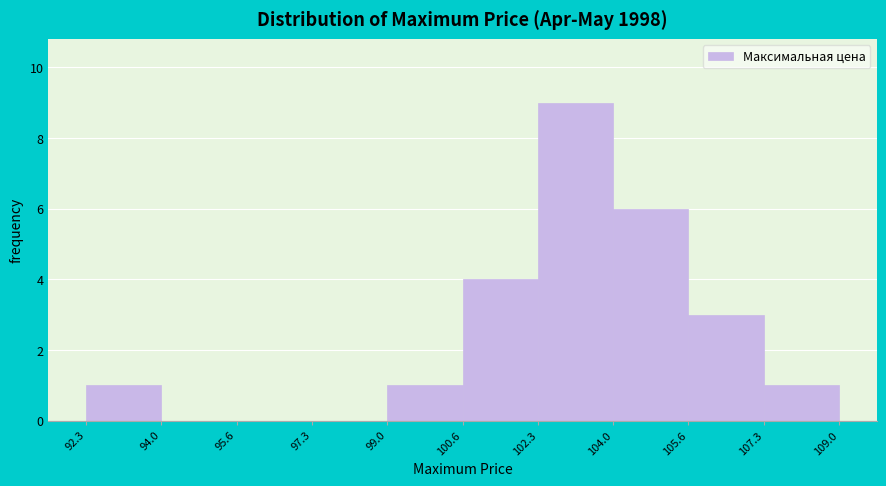

Reading left to right, transcribe this chart: for each bar, give the range it covers on the x-axis and its height. The values are not printed on the chart, so give them approximately, as read against the axis.

92.3 to 94.0: 1
94.0 to 95.6: 0
95.6 to 97.3: 0
97.3 to 99.0: 0
99.0 to 100.6: 1
100.6 to 102.3: 4
102.3 to 104.0: 9
104.0 to 105.6: 6
105.6 to 107.3: 3
107.3 to 109.0: 1